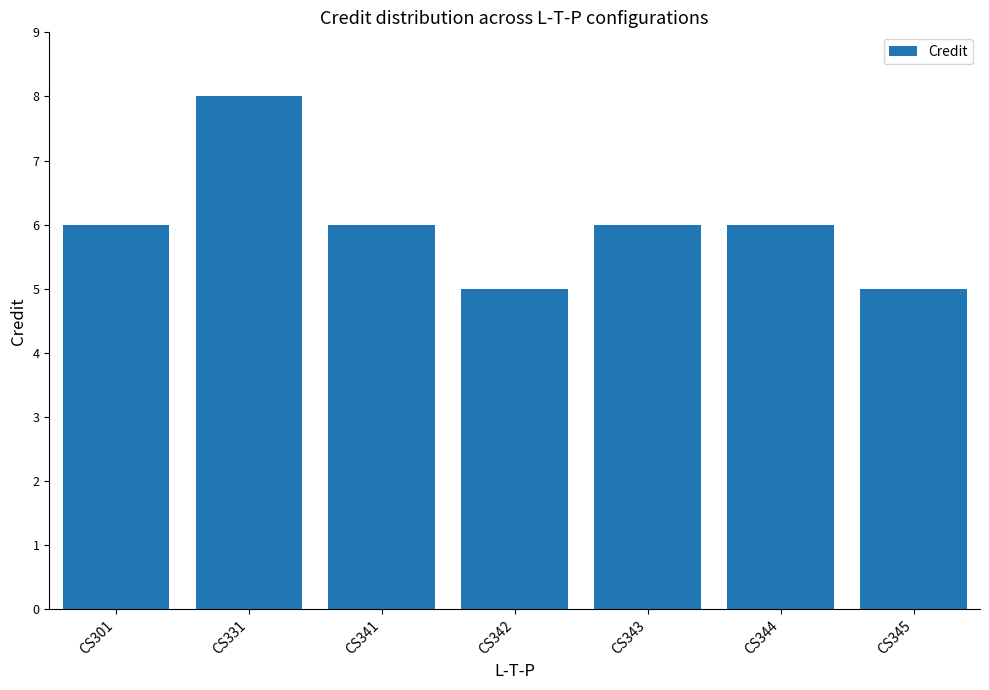

Are the bars horizontal?

No